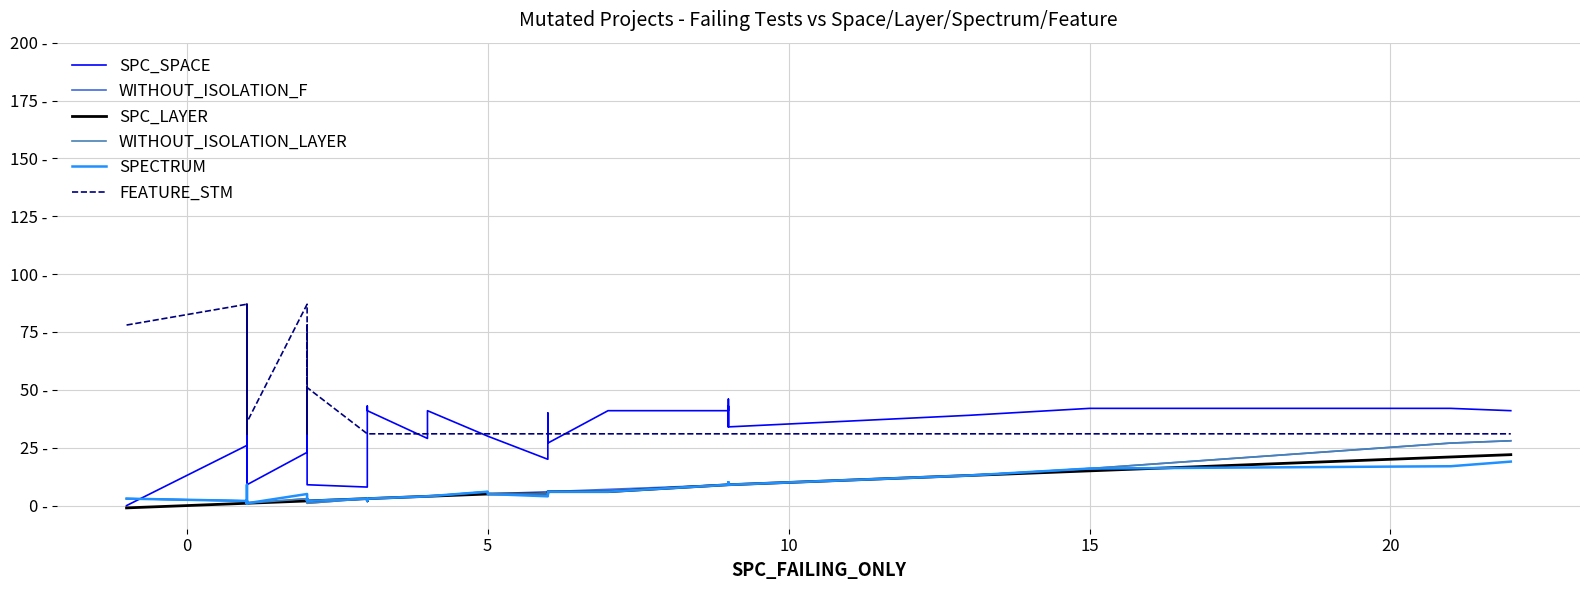

True or false: WITHOUT_ISOLATION_LAYER and SPECTRUM cross at least once.

False